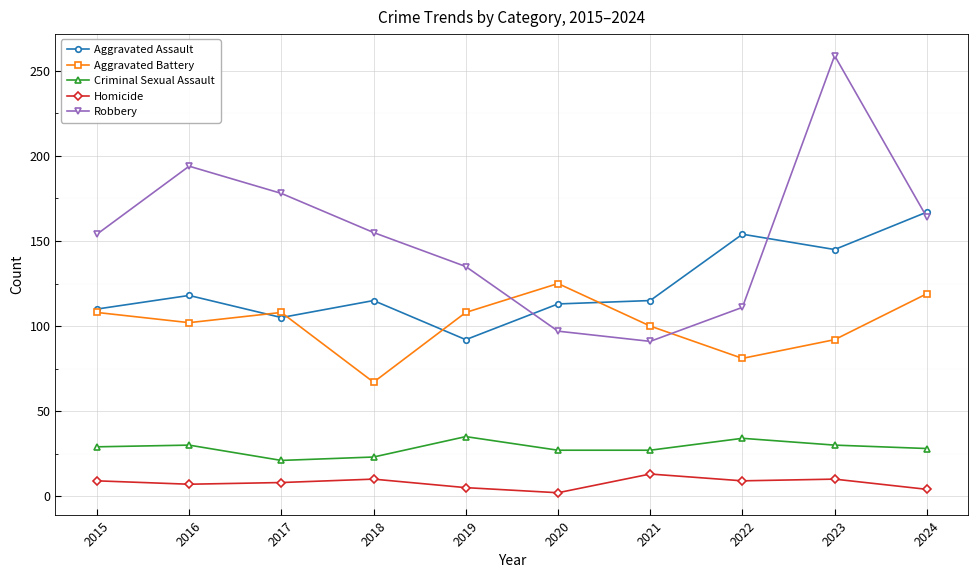

True or false: Aggravated Battery has a value of 125 at 2020.

True